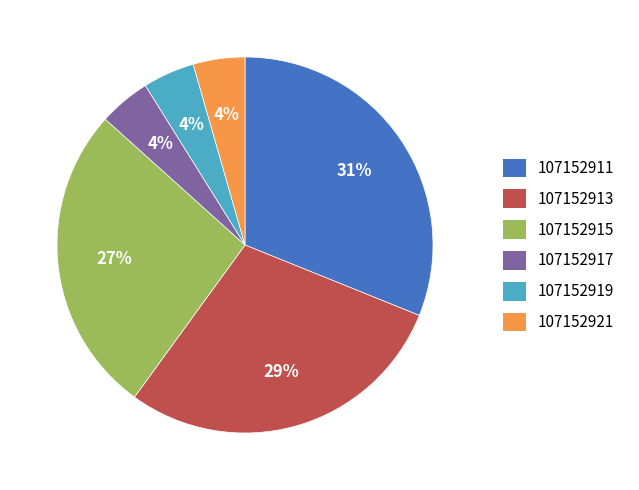

To the nearest percent, what portion does 107152911 represent?

31%